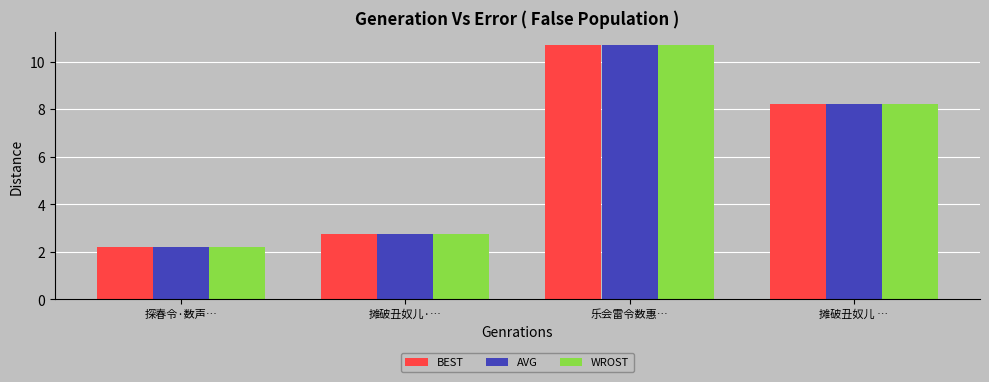

What is the sum of all WROST values?

23.8